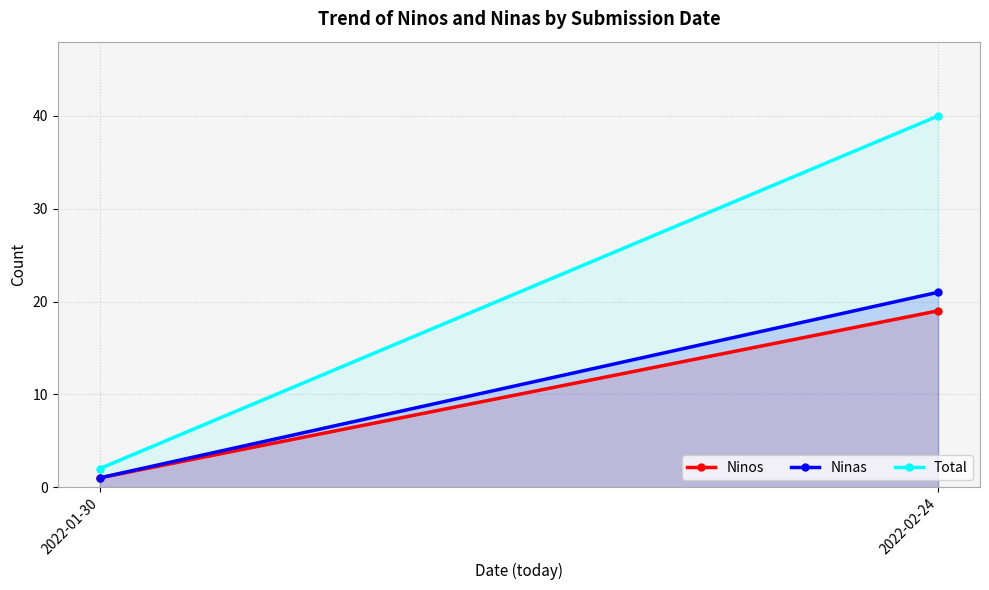

How many series are shown in this chart?

3